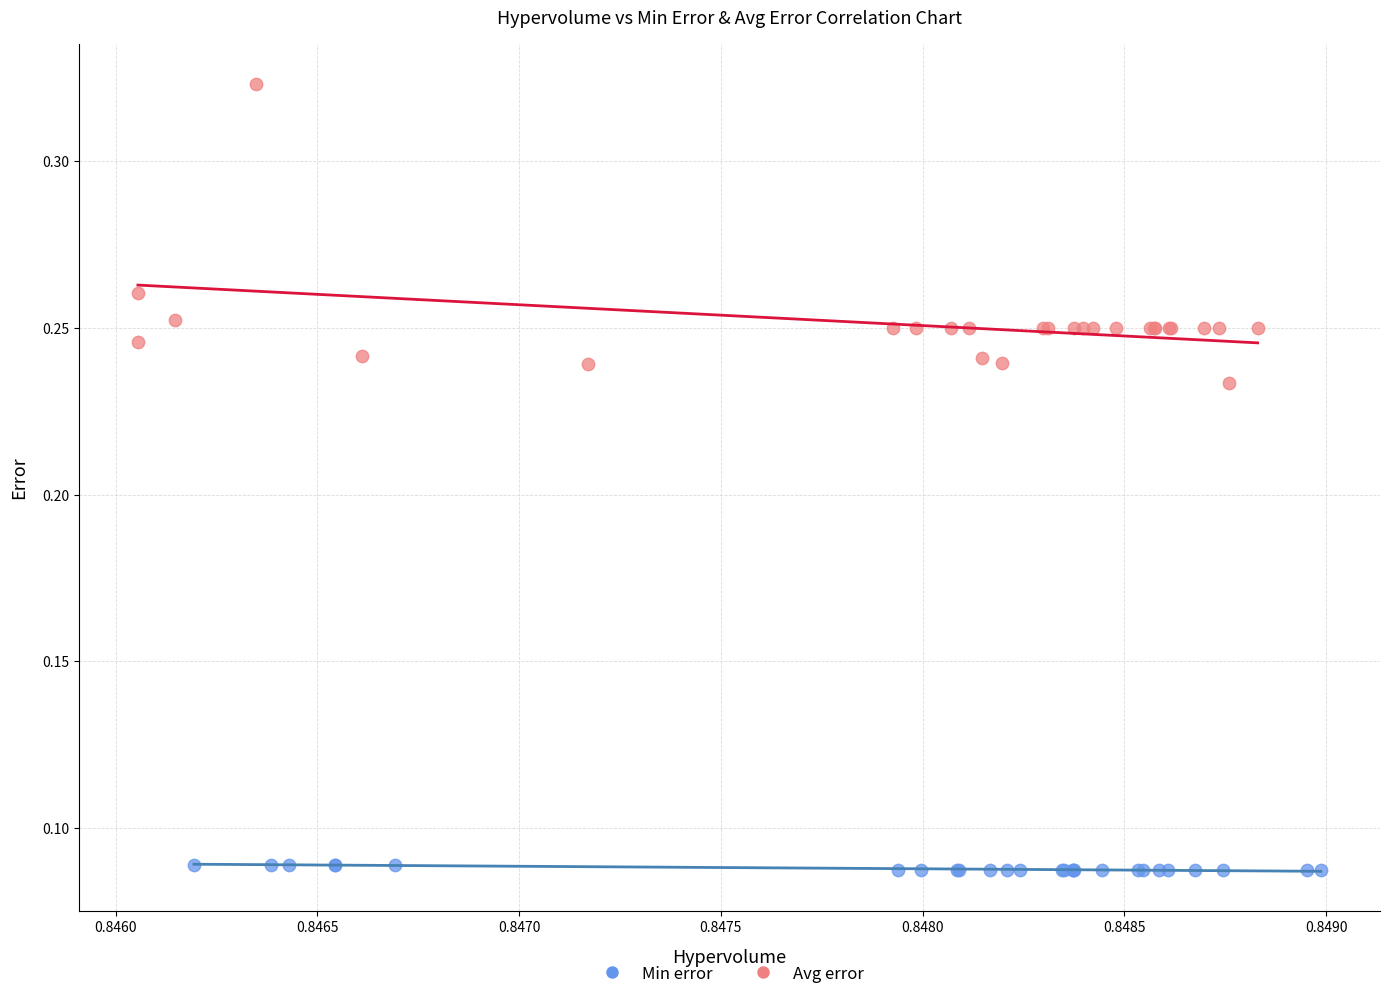

Which series reaches the maximum Y coordinate?

Avg error